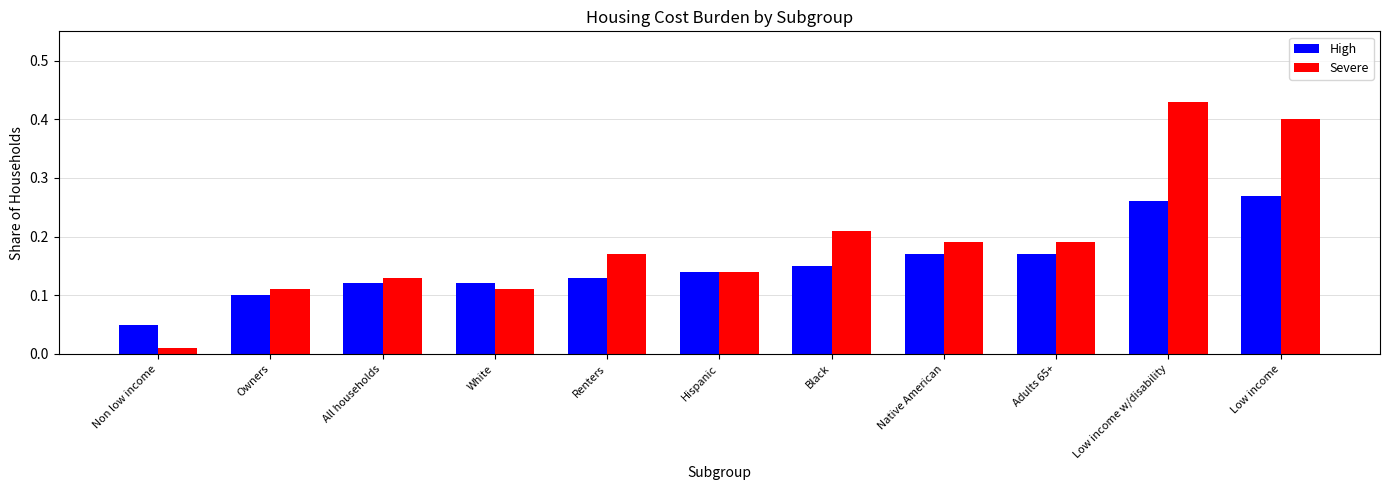

How many bars are there in total?

22